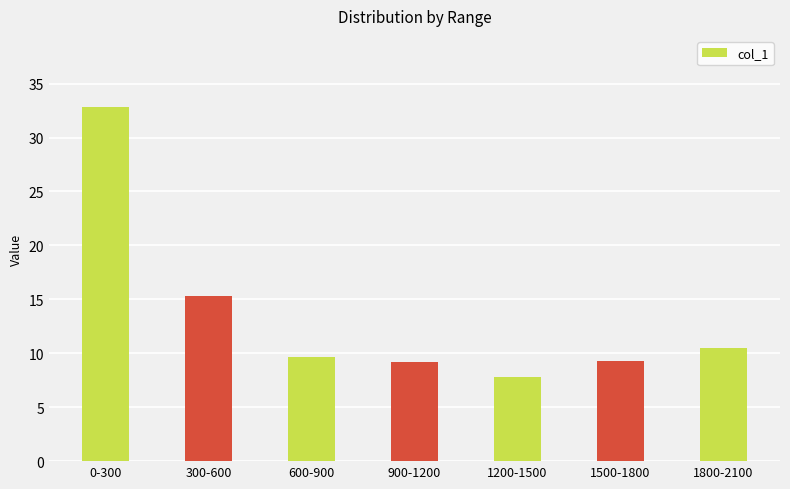

What is the sum of all values?

94.5